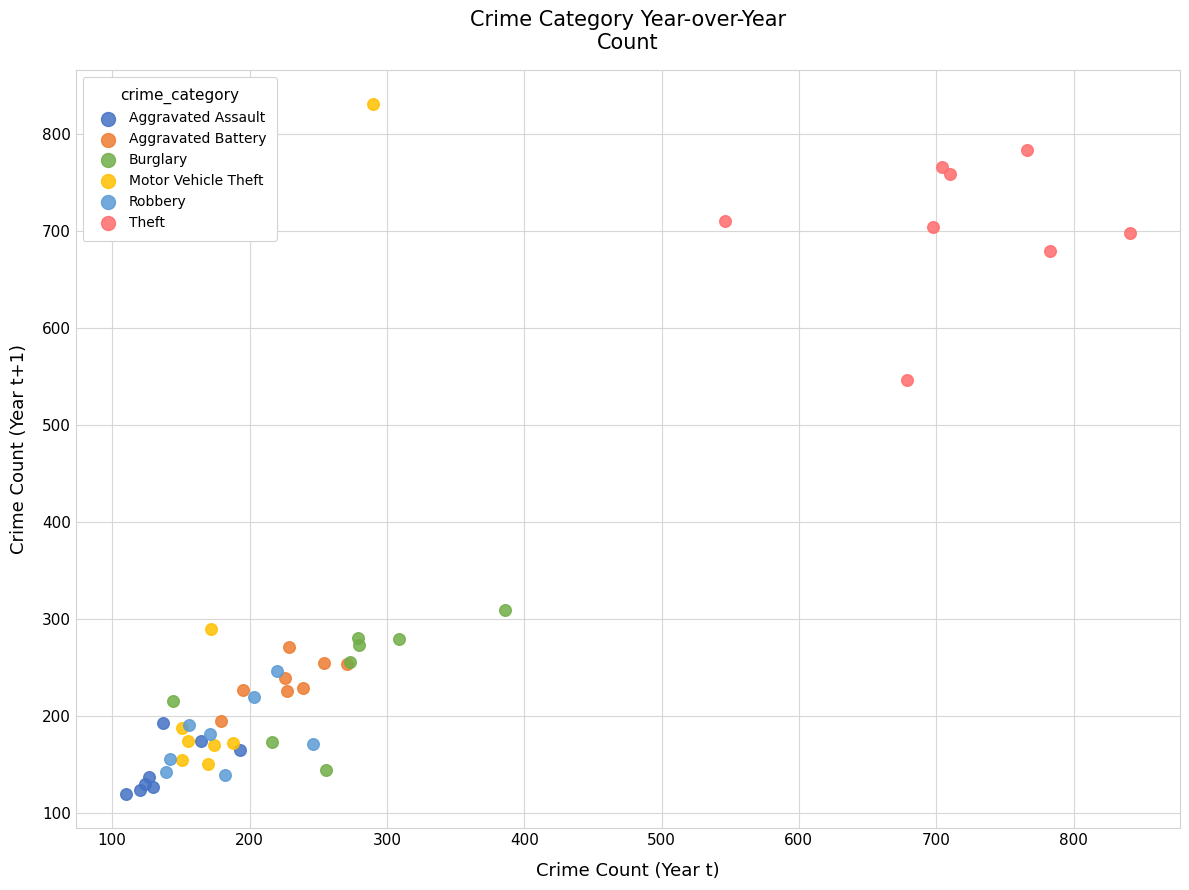

Which series has the widest spread of Y values?

Motor Vehicle Theft